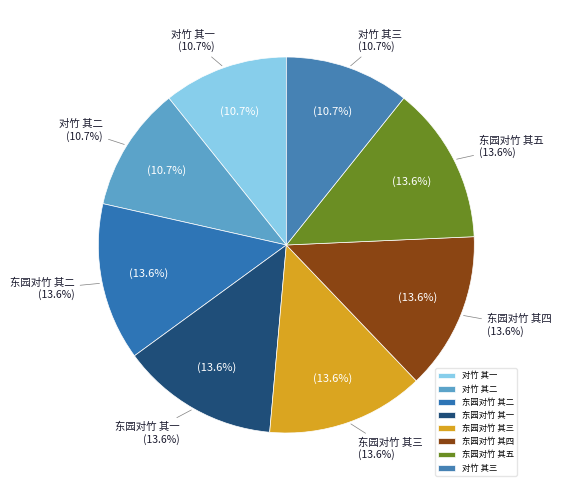

Rank the categories by value from highest to lowest.

东园对竹 其五, 东园对竹 其四, 东园对竹 其三, 东园对竹 其二, 东园对竹 其一, 对竹 其三, 对竹 其二, 对竹 其一